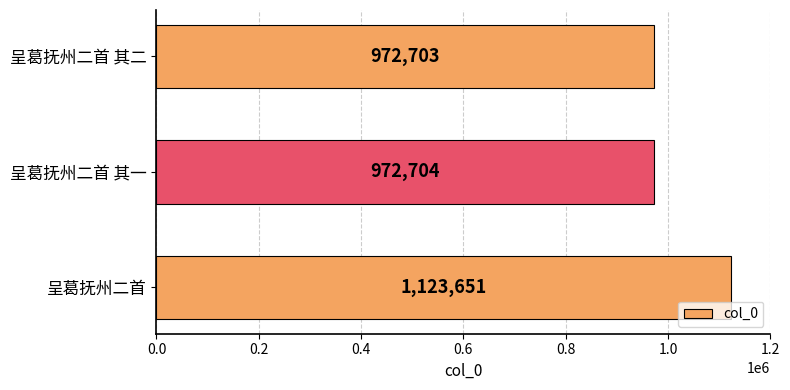

Where is the data nearest to the value 1048177?

呈葛抚州二首 其一